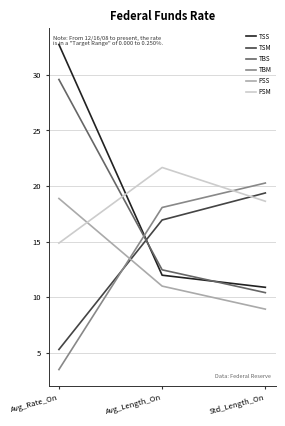

What are all the series names shown in the legend?

TSS, TSM, TBS, TBM, PSS, PSM